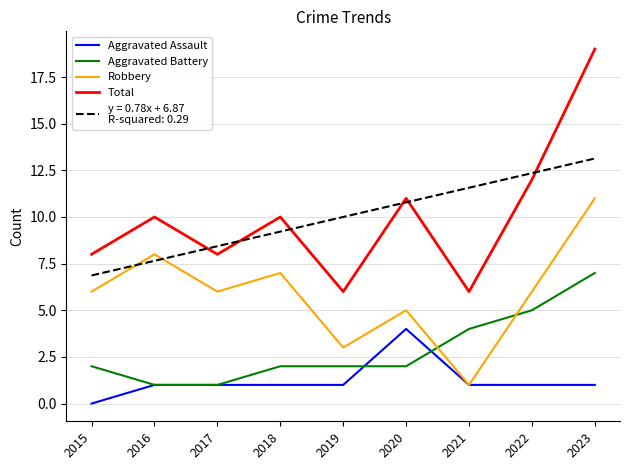

What is the difference between the highest and lowest values at 2017?

7.4